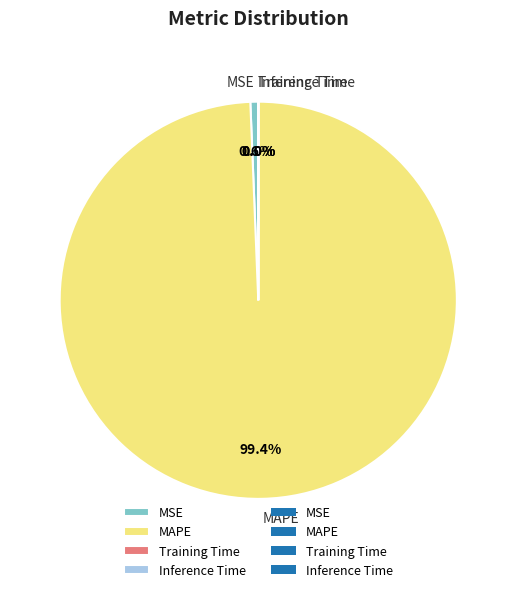

To the nearest percent, what percentage of the pie is MAPE?

99%